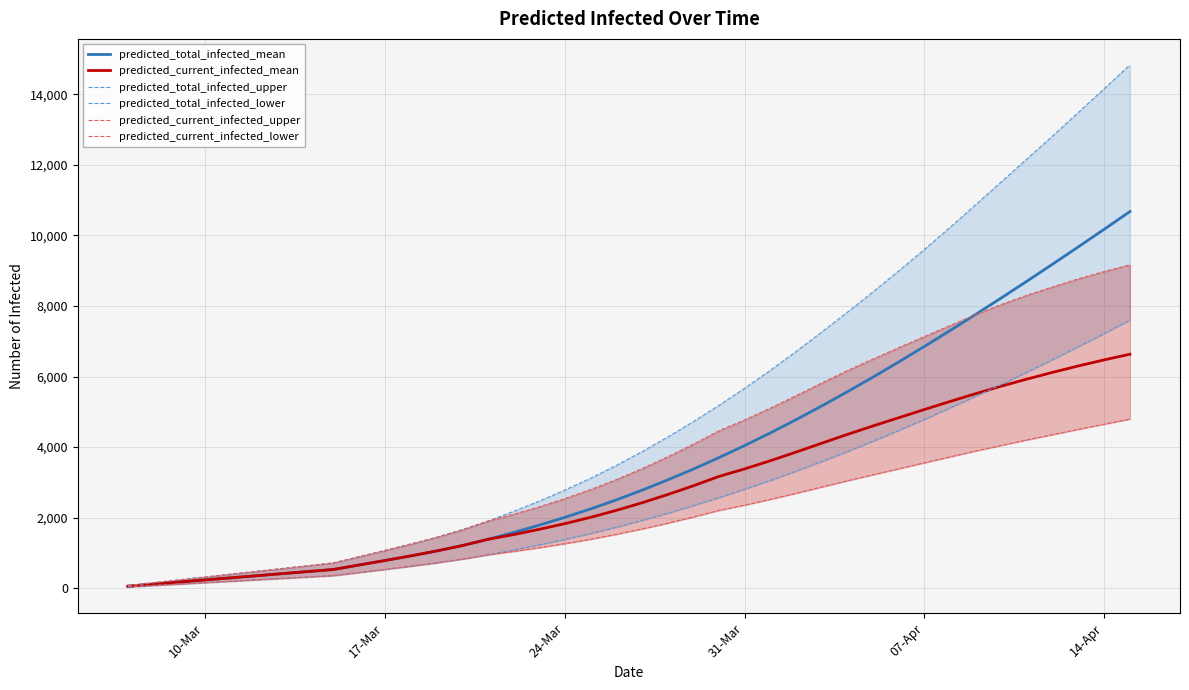

What is the maximum value for predicted_total_infected_mean?

10675